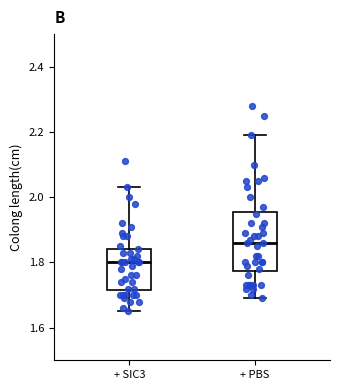

Which box is the tallest, from its lower edge to its upper edge?

+ PBS